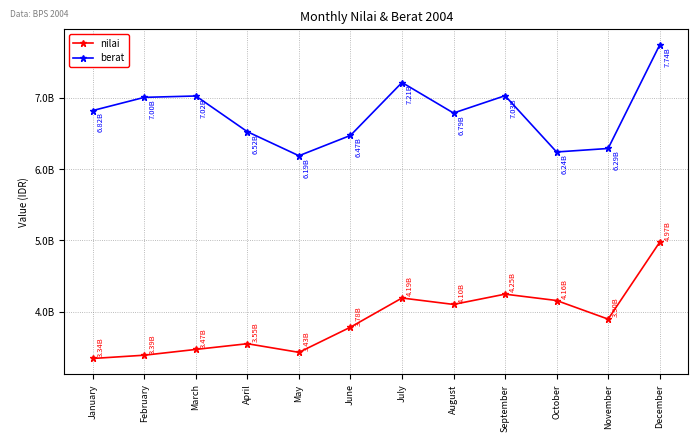

What is the difference between the second highest and minimum values in the berat series?

1027000000